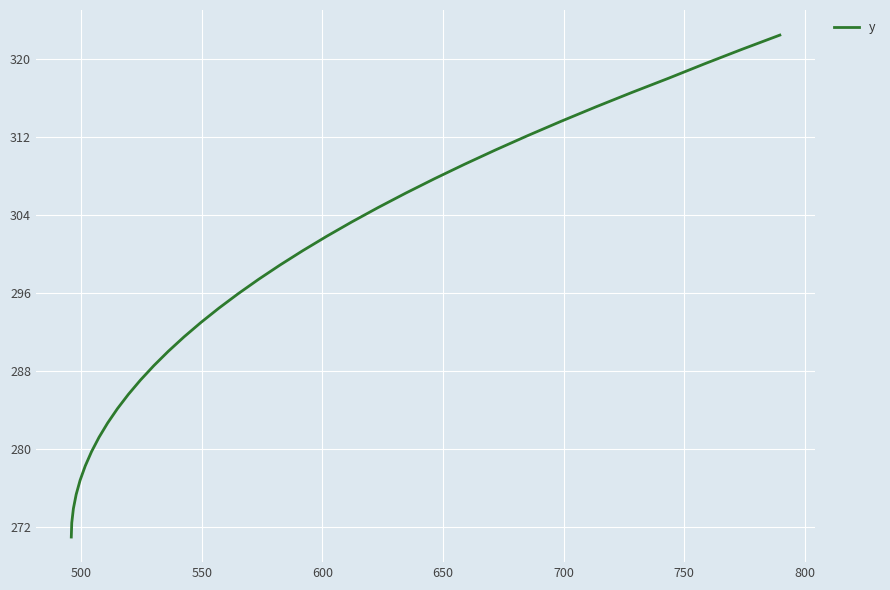

What is the maximum value shown in the chart?

322.5